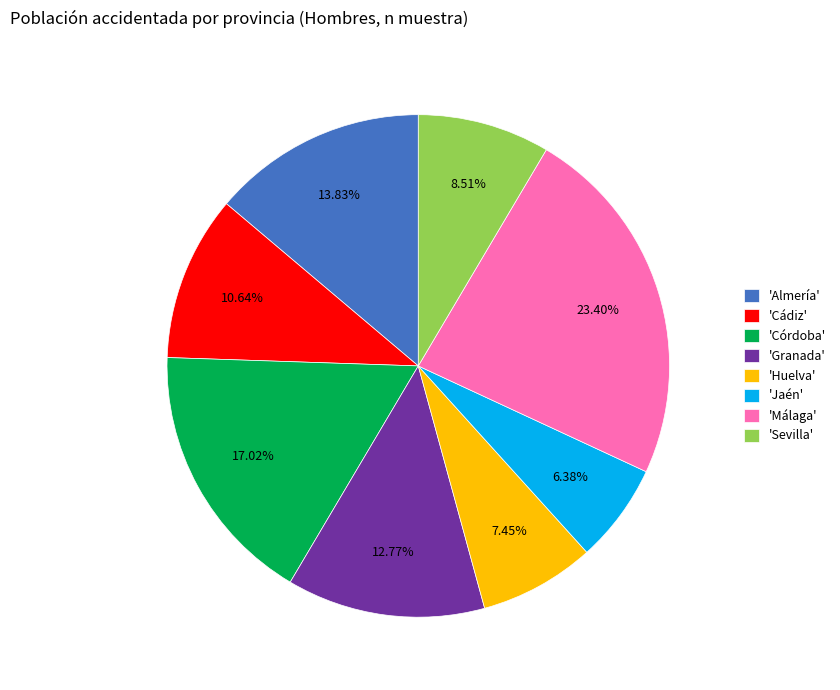

Approximately how many times larger is the value at 'Almería' compared to 'Córdoba'?

0.8